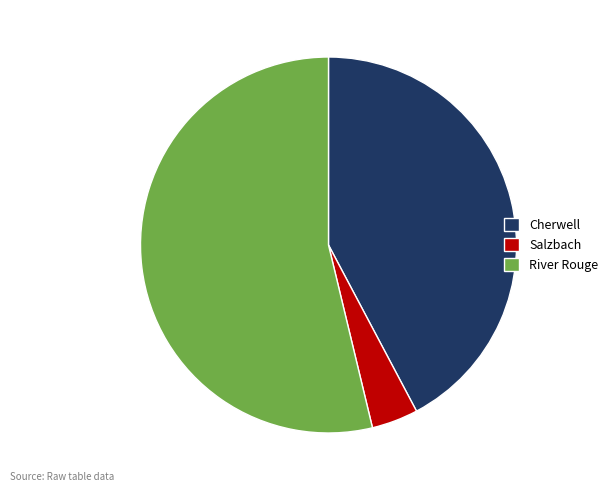

Rank the categories by value from lowest to highest.

Salzbach, Cherwell, River Rouge